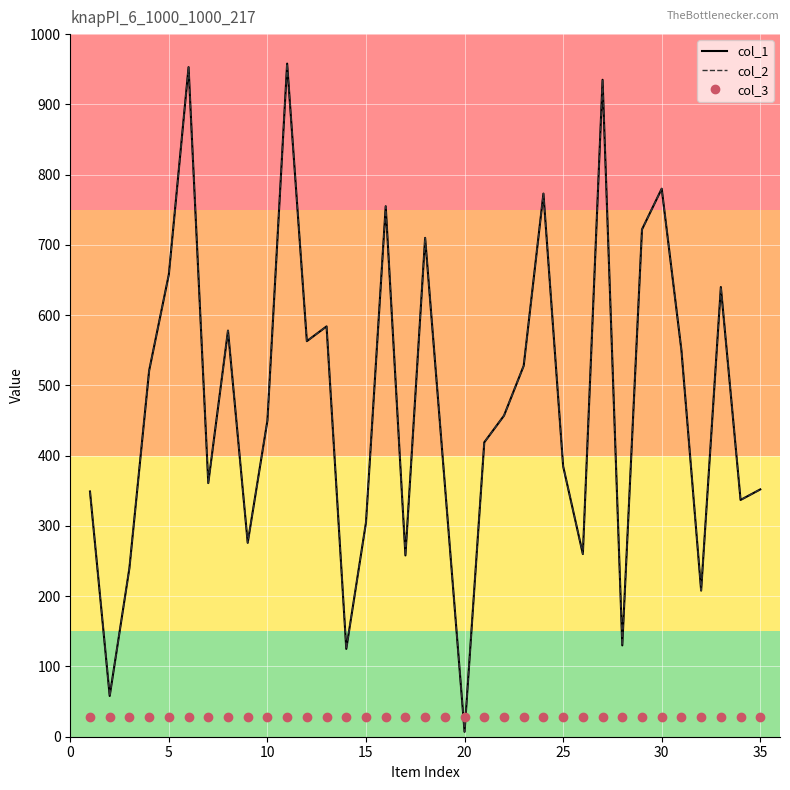

True or false: col_3 and col_1 intersect in this chart.

True